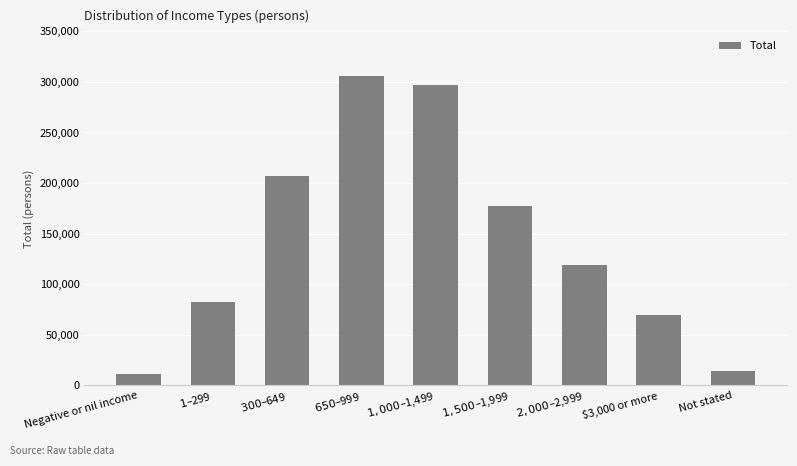

The value at $300–$649 is 206968. True or false?

True